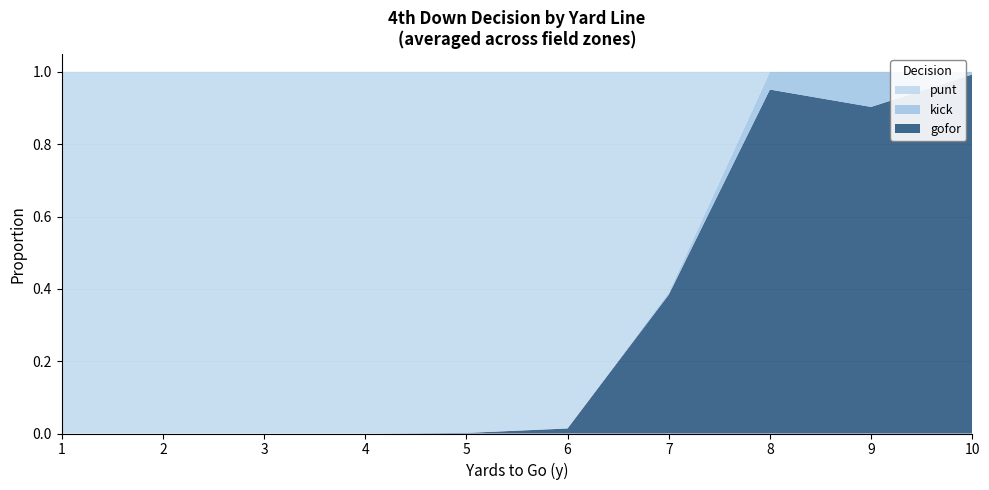

True or false: gofor has a value of 1.0 at 10.

True